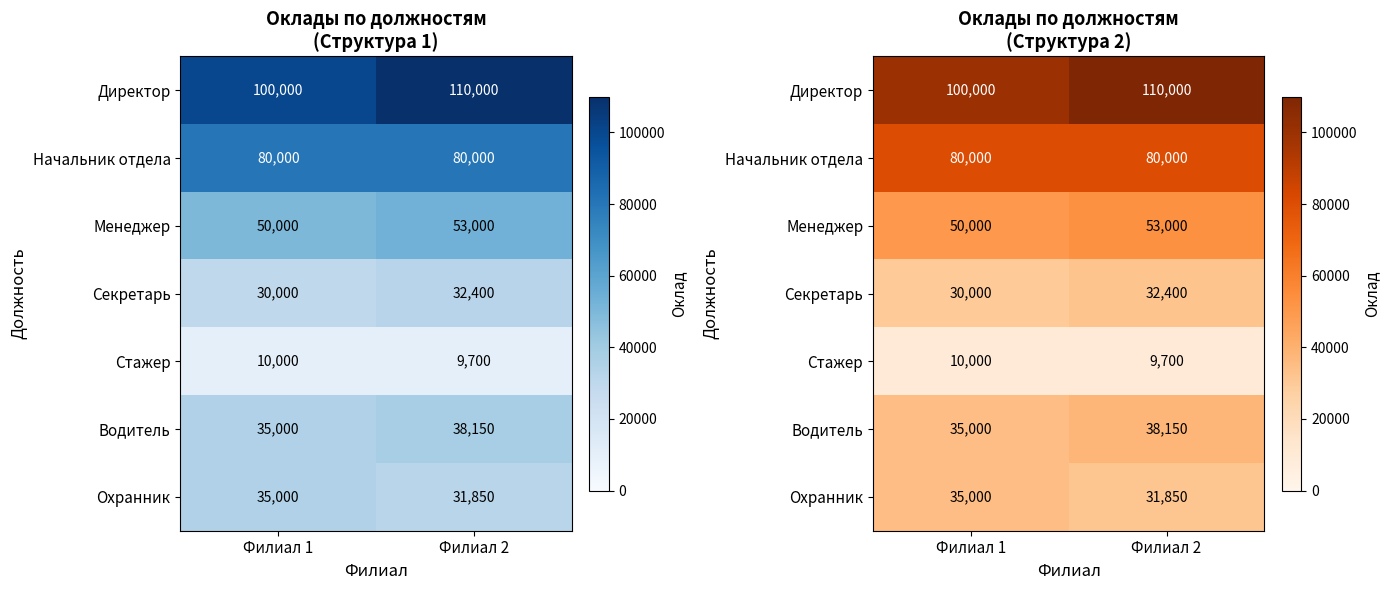

At which category is the sum across all series the highest?

Филиал 2